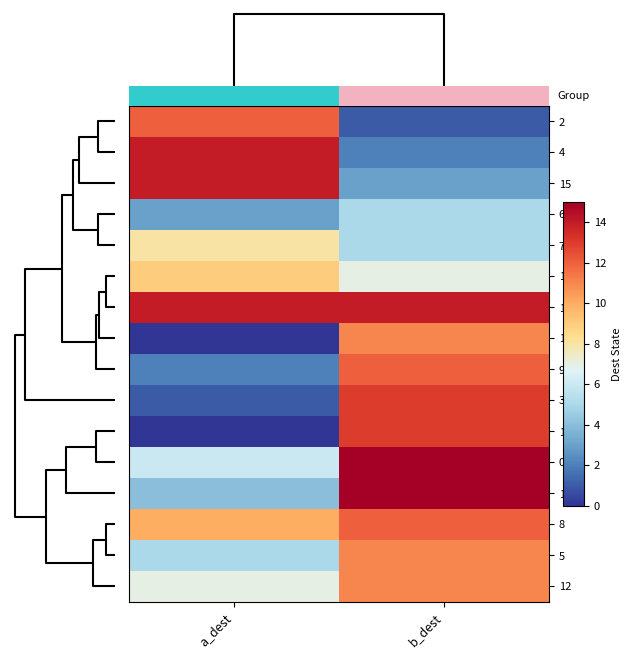

At how many categories does at least one series exceed 10?

2